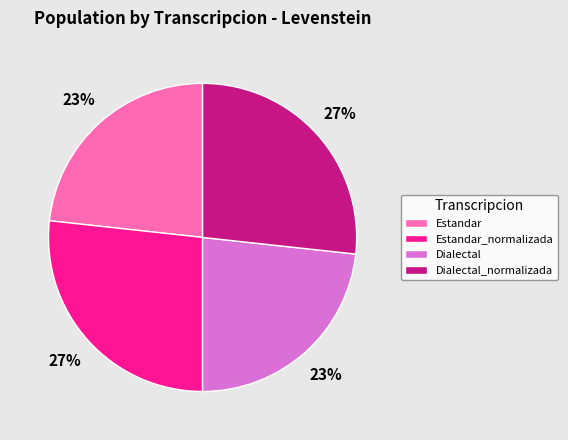

How many slices are in this pie chart?

4